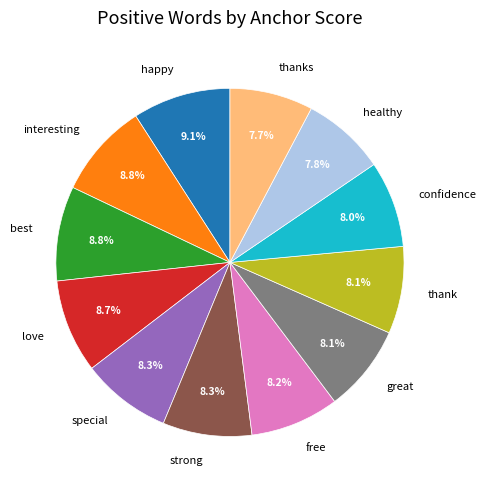

How many slices are in this pie chart?

12